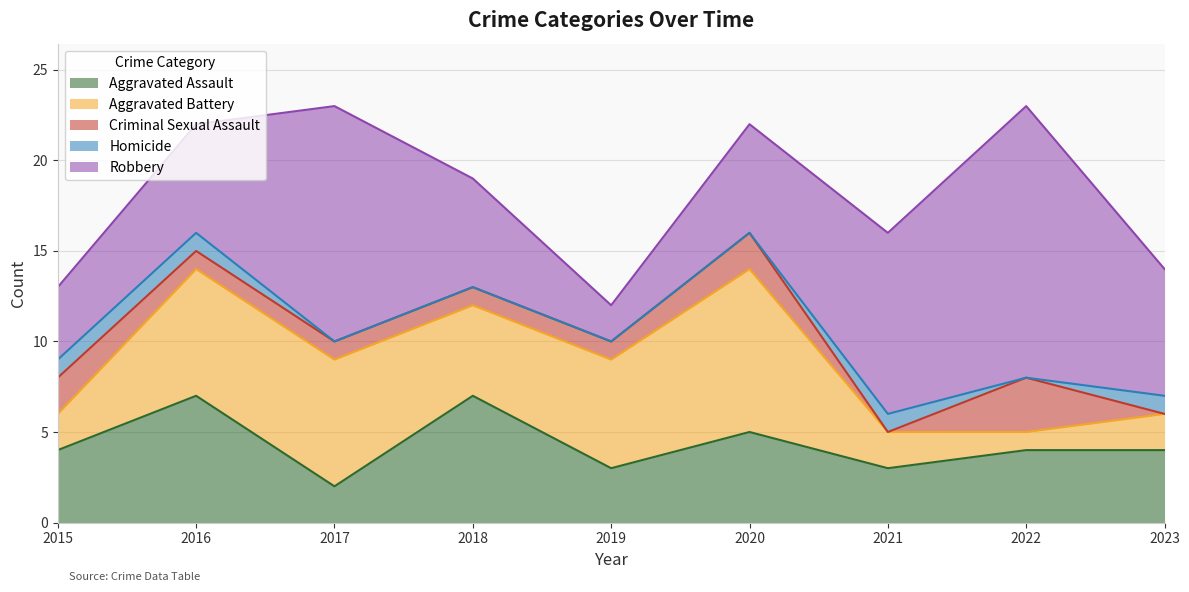

How many lines are shown in the chart?

5